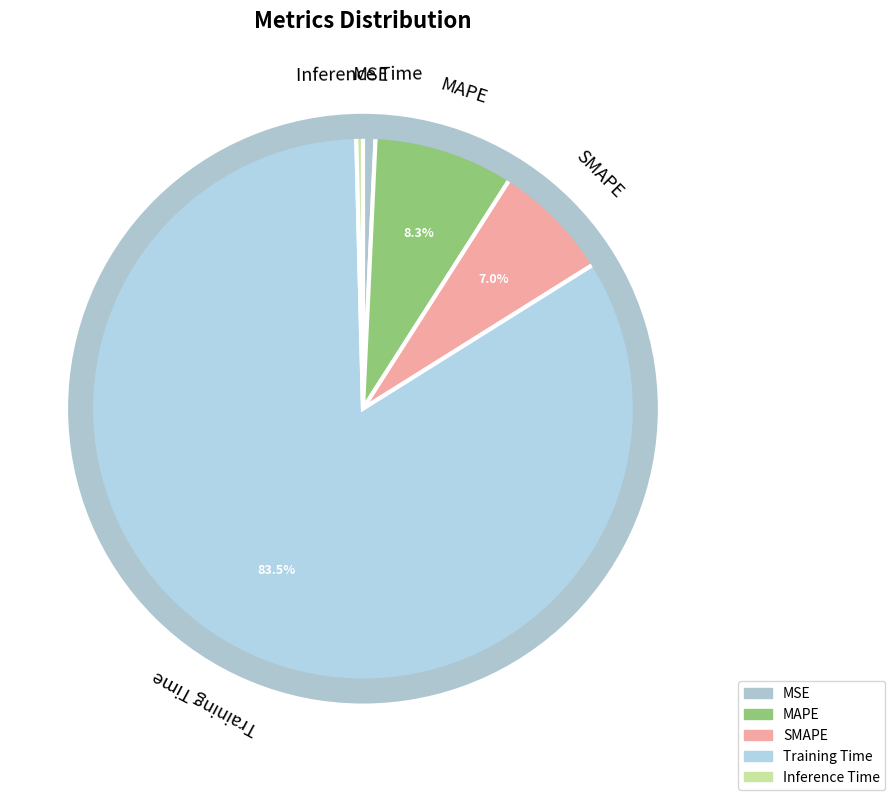

The Training Time slice represents 95% of the pie. True or false?

False